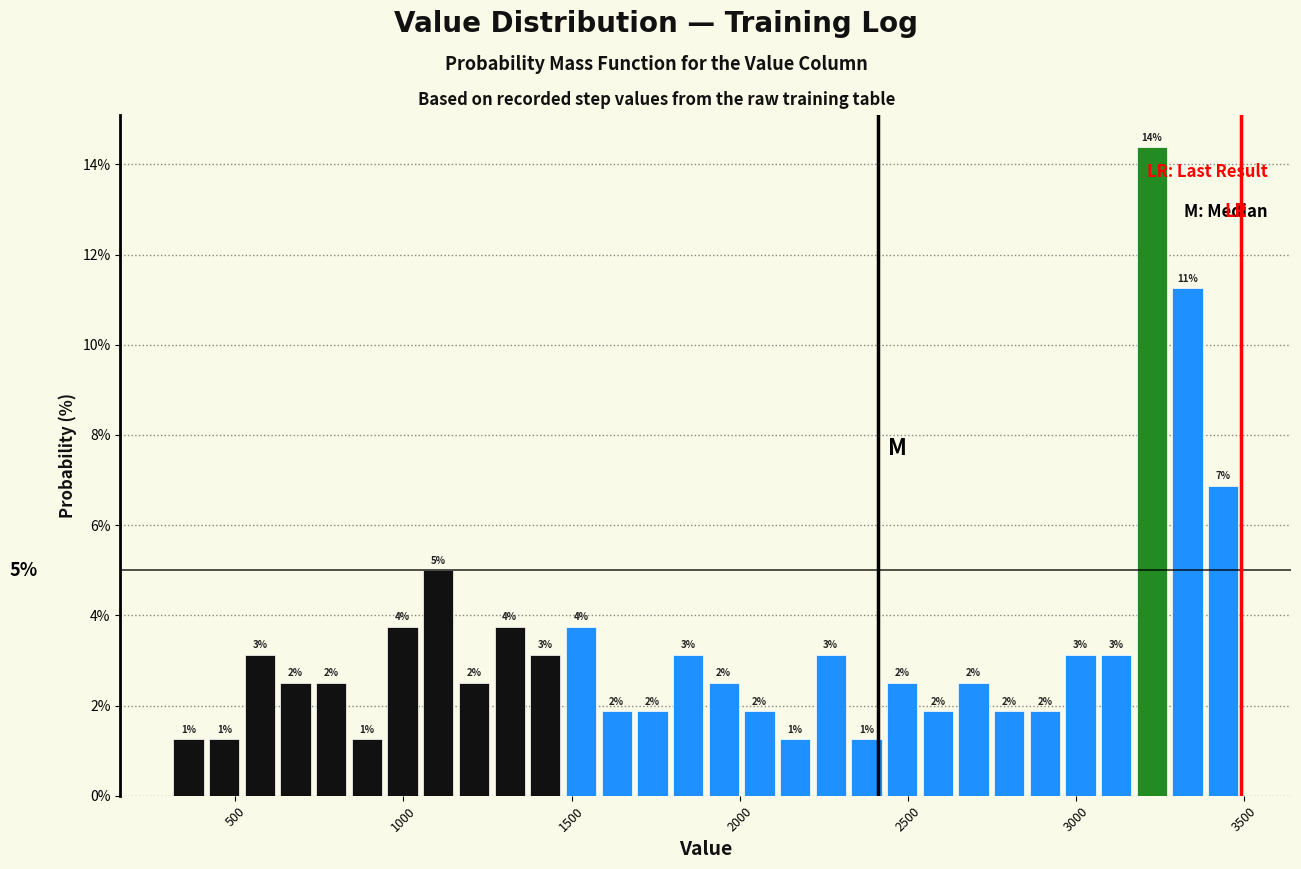

Read against the x-axis, roughly where is the centre of the tallest bar?

3200